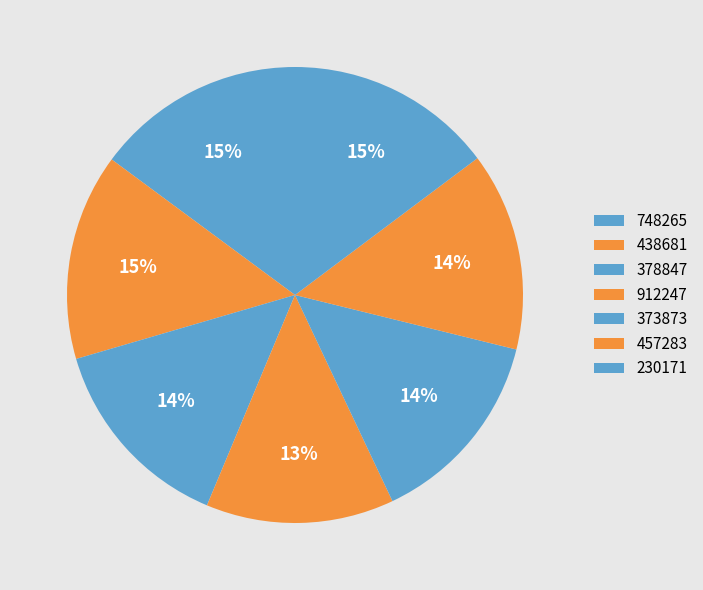

How many slices are in this pie chart?

7